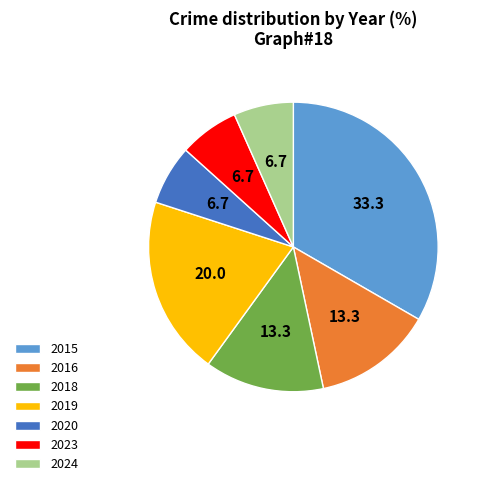

Is it true that 2016 is 13% of the pie?

True